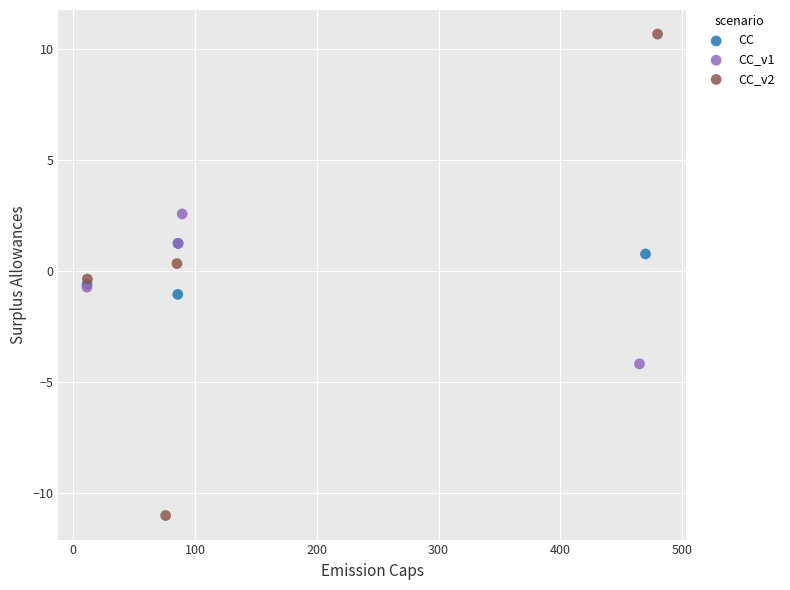

What are all the series names shown in the legend?

CC, CC_v1, CC_v2